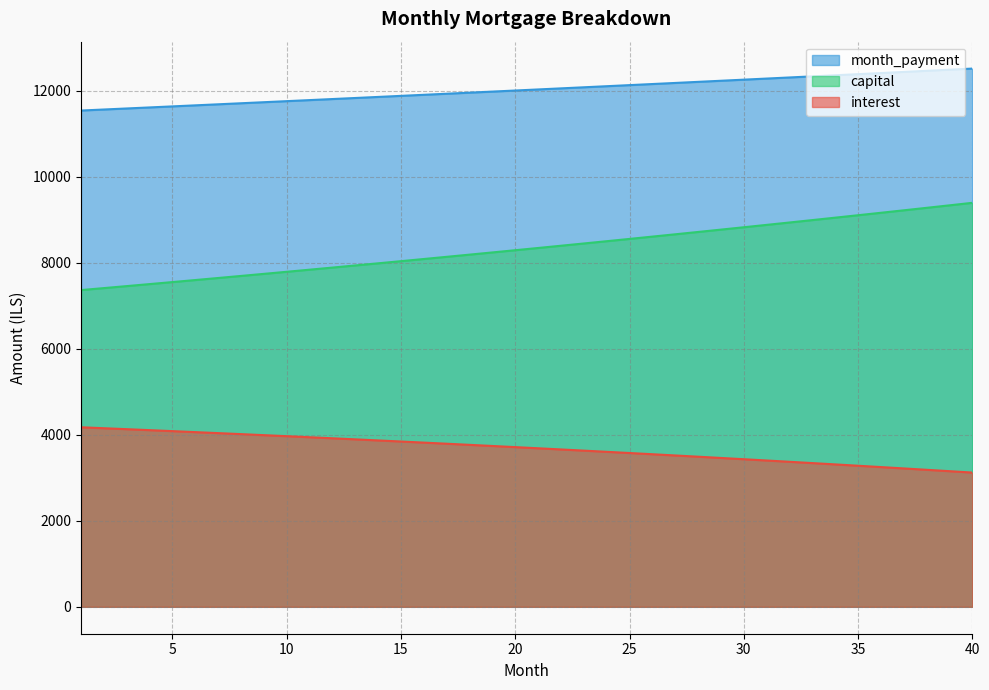

Reading right to left, what are all the values shown in this chart?

interest: 3122.0	3154.4	3186.5	3218.3	3249.8	3280.9	3311.8	3342.4	3372.7	3402.7	3432.4	3461.8	3490.9	3519.8	3548.3	3576.6	3604.6	3632.3	3659.8	3686.9	3713.8	3740.4	3766.8	3792.9	3818.7	3844.2	3869.5	3894.6	3919.3	3943.8	3968.1	3992.1	4015.9	4039.4	4062.7	4085.7	4108.5	4131.0	4153.3	4175.3
capital: 9395.1	9336.7	9278.6	9220.9	9163.6	9106.6	9049.9	8993.6	8937.7	8882.1	8826.9	8772.0	8717.4	8663.2	8609.3	8555.8	8502.5	8449.7	8397.1	8344.9	8293.0	8241.4	8190.1	8139.2	8088.6	8038.3	7988.3	7938.6	7889.2	7840.1	7791.4	7742.9	7694.7	7646.9	7599.3	7552.1	7505.1	7458.4	7412.0	7365.9
month_payment: 12517.1	12491.1	12465.1	12439.2	12413.3	12387.5	12361.8	12336.1	12310.4	12284.8	12259.3	12233.8	12208.4	12183.0	12157.6	12132.4	12107.1	12082.0	12056.9	12031.8	12006.8	11981.8	11956.9	11932.0	11907.2	11882.5	11857.8	11833.1	11808.5	11784.0	11759.5	11735.0	11710.6	11686.3	11662.0	11637.7	11613.6	11589.4	11565.3	11541.3